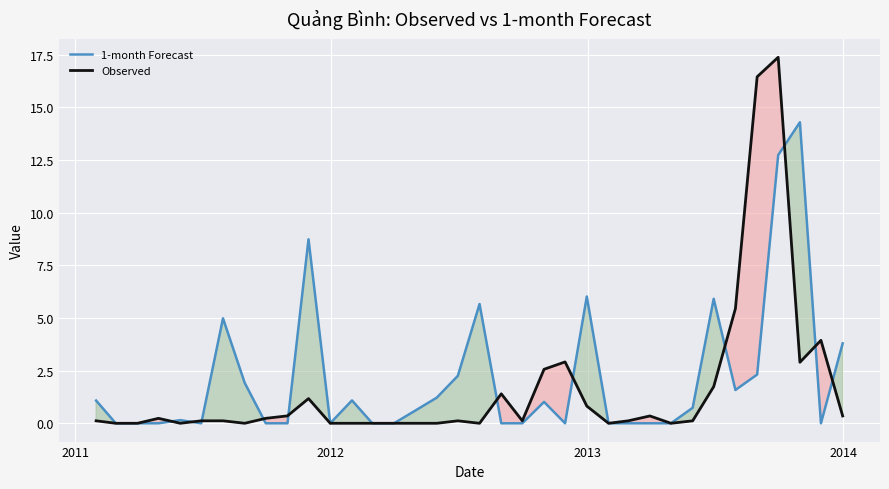

Rank the series by their maximum value, from lowest to highest.

1-month Forecast, Observed